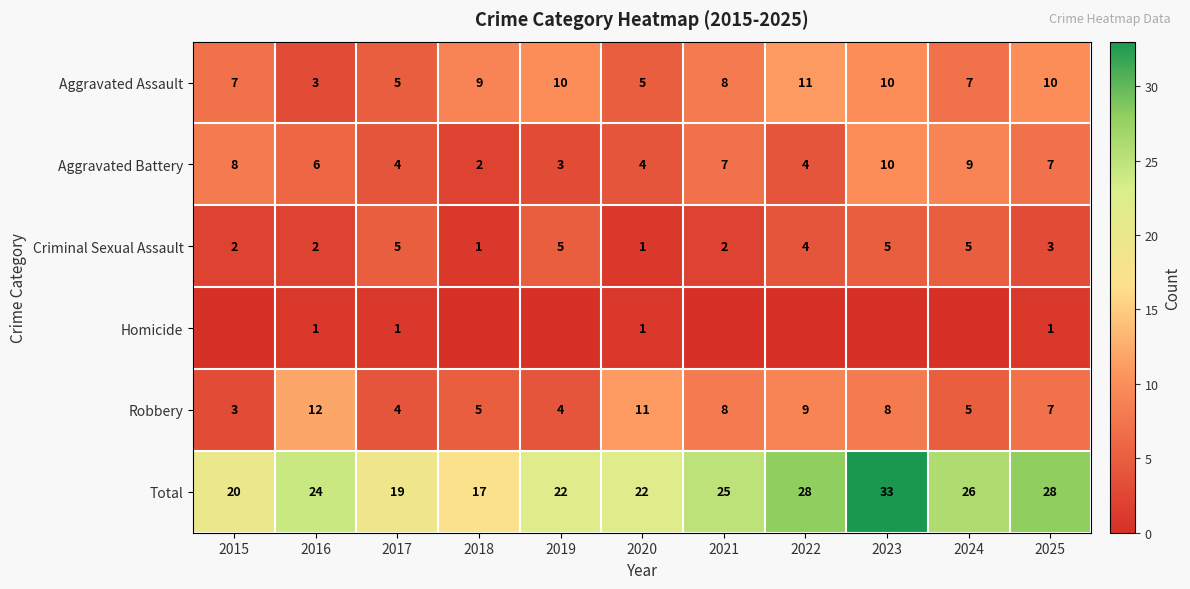

Which label corresponds to the largest value in the chart?

2023